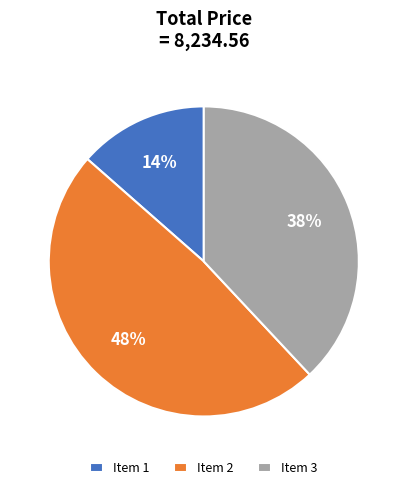

Is it true that Item 2 is 55% of the pie?

False